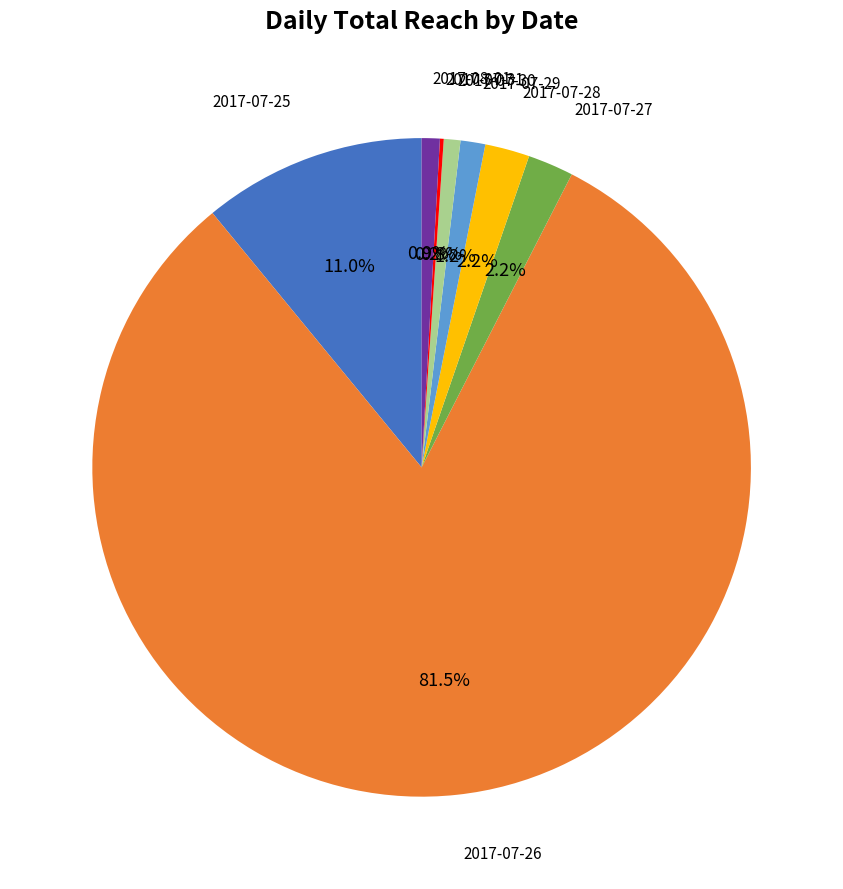

Is there a majority slice in this chart?

Yes